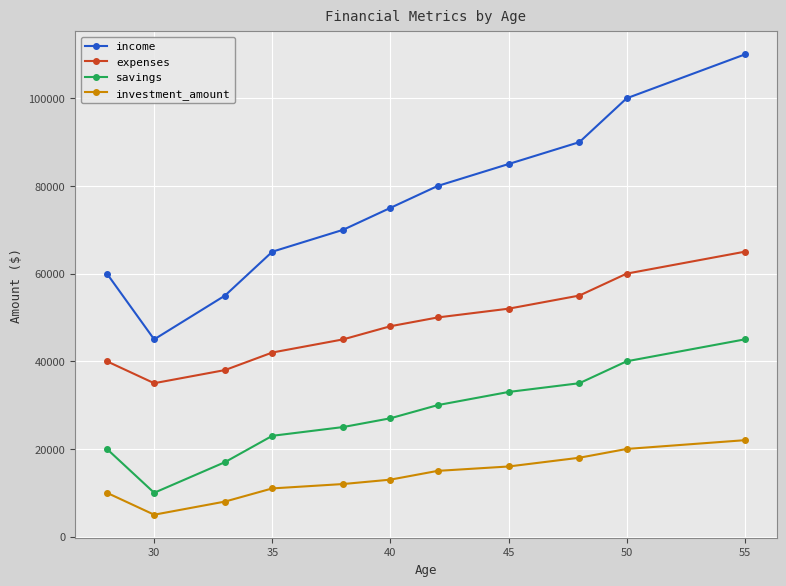

True or false: investment_amount and savings cross at least once.

False